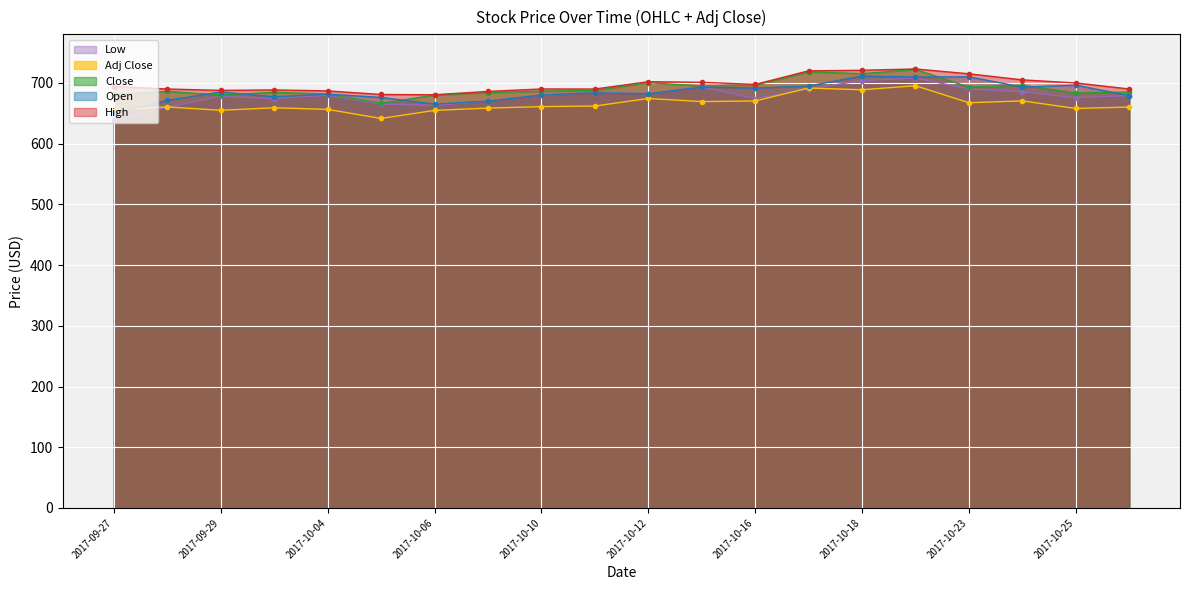

Which series has the largest total across all categories?

High